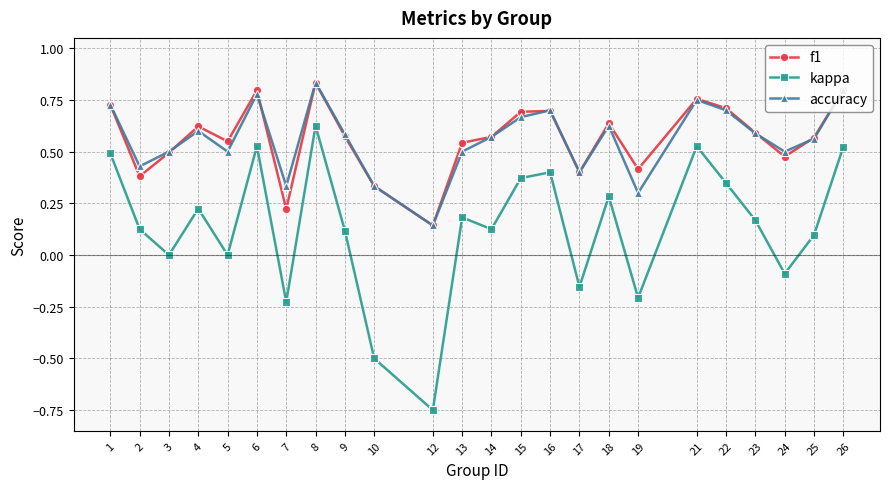

Where is the first local minimum for accuracy?

2